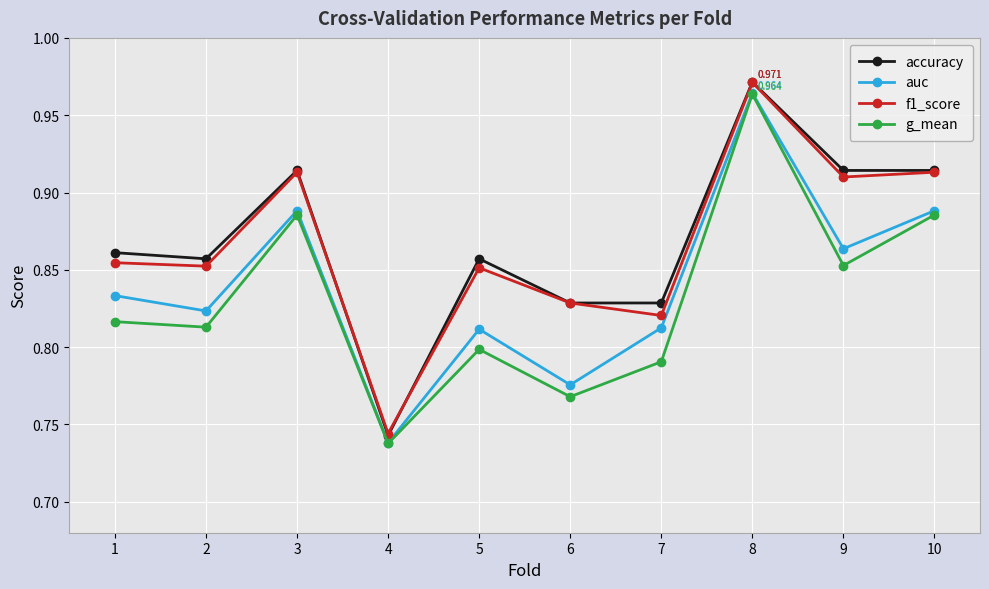

What is the difference between the f1_score values at 6 and 3?

0.1